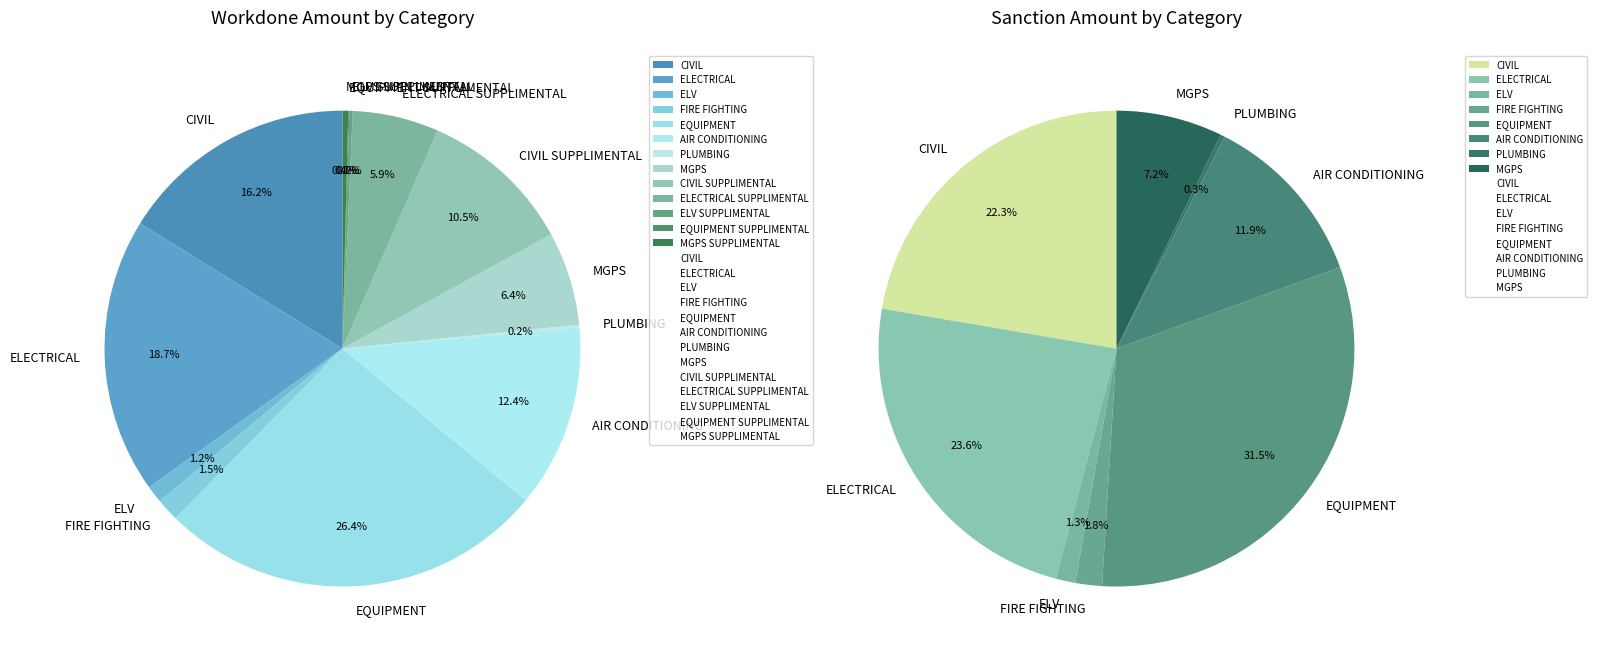

Count the number of slices in the pie.

13